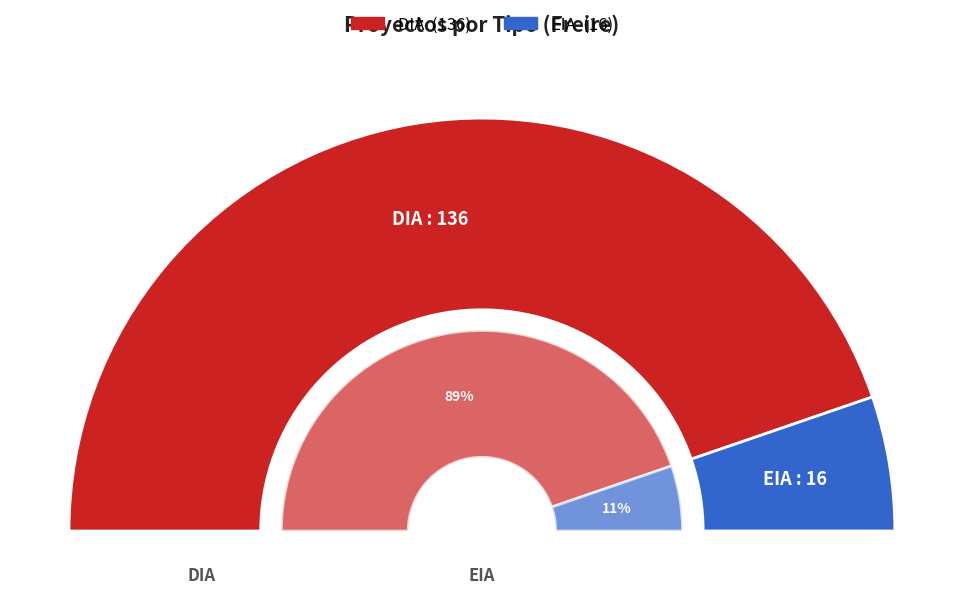

Count the number of slices in the pie.

2